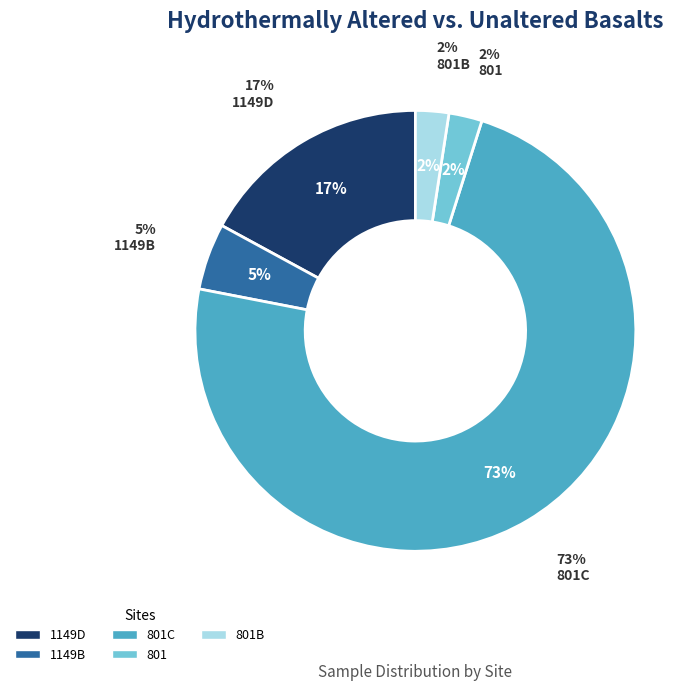

True or false: 1149D accounts for 17% of the total.

True